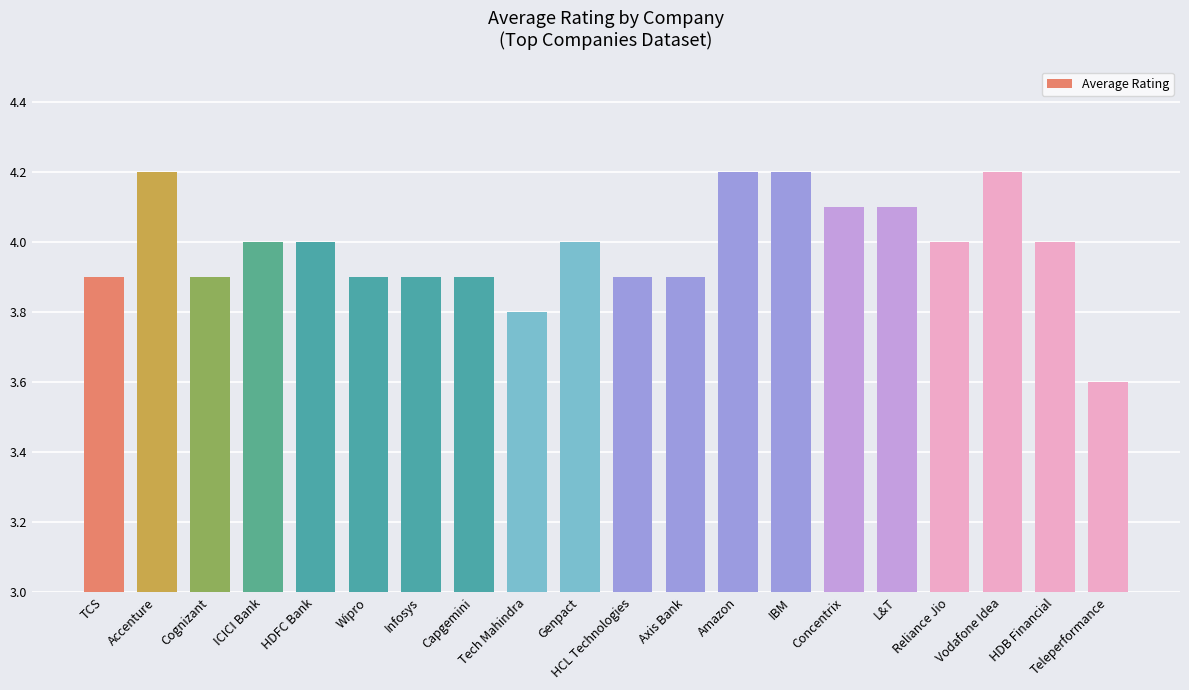

Count the number of categories in the chart.

20